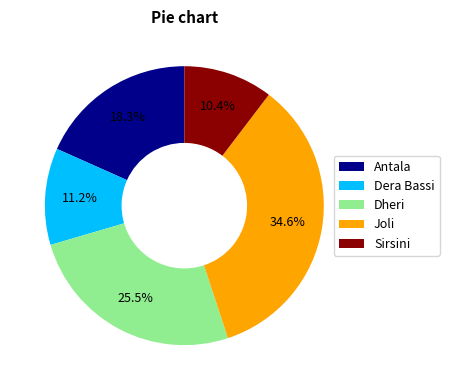

True or false: Dheri accounts for 31% of the total.

False